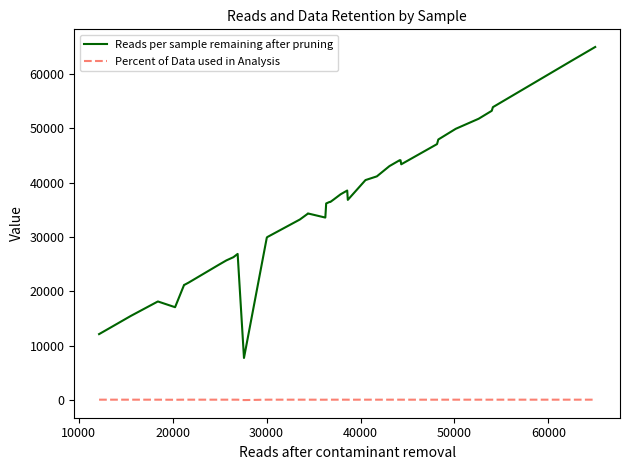

True or false: Reads per sample remaining after pruning has more than 2 points higher than both neighbors.

True